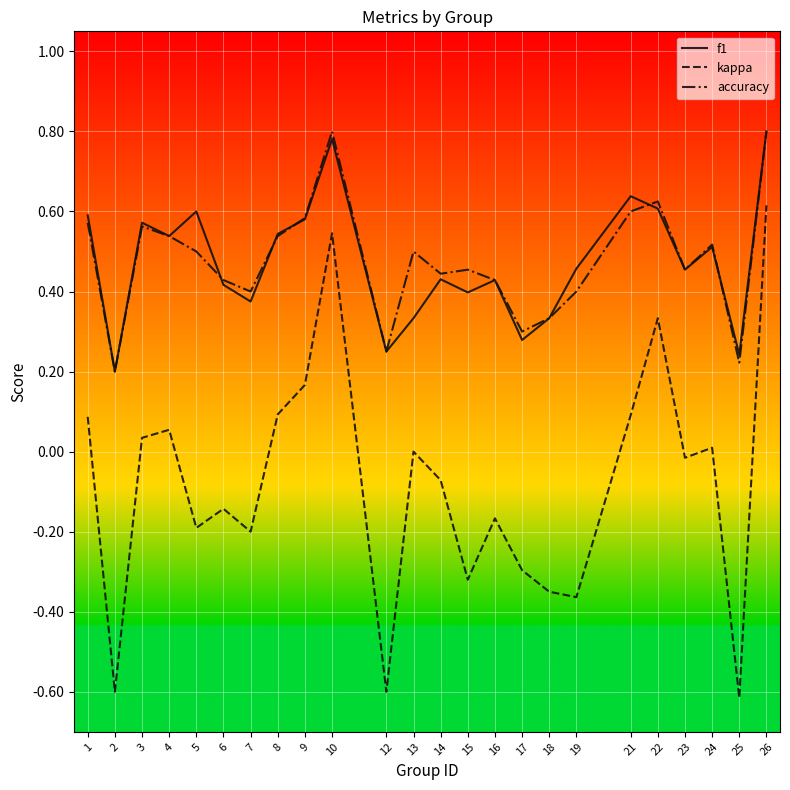

Is it true that accuracy equals 0.2 at 6?

False